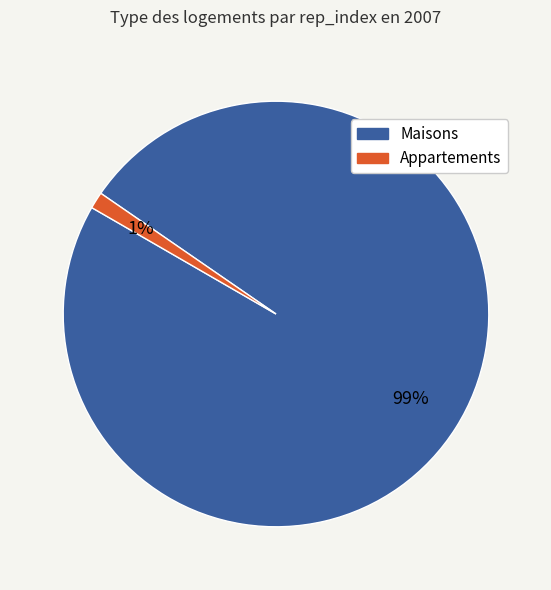

Is there a majority slice in this chart?

Yes